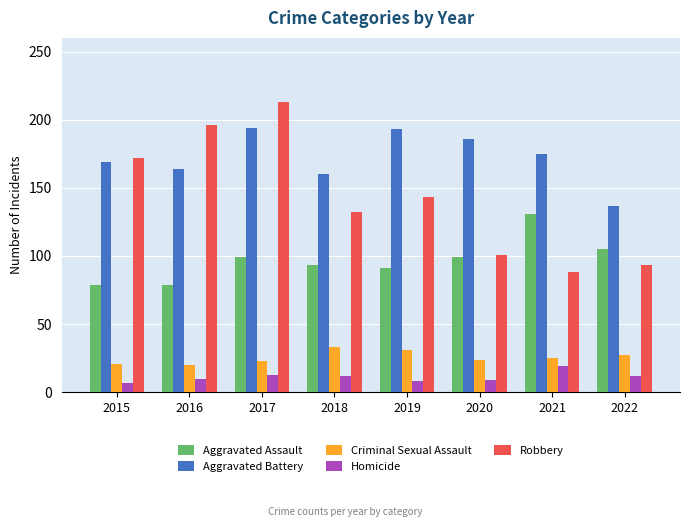

Which category has the highest value in the Aggravated Assault series?

2021